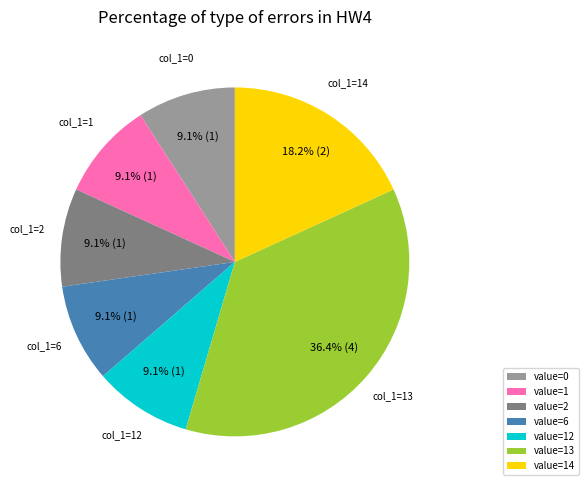

Combined, what portion of the pie is value=14 and value=1?

27.3%